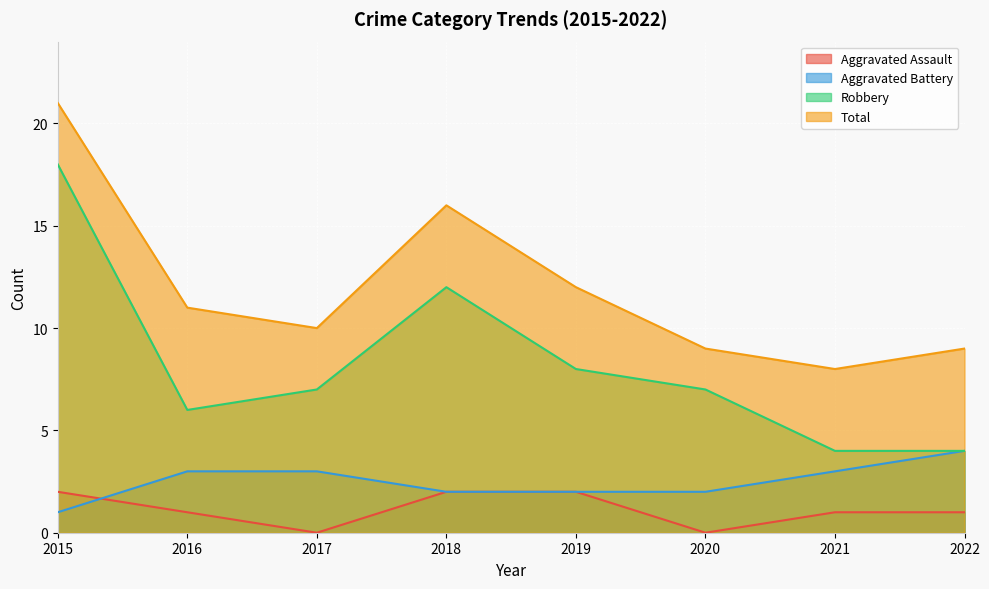

What is the minimum value for Robbery?

4